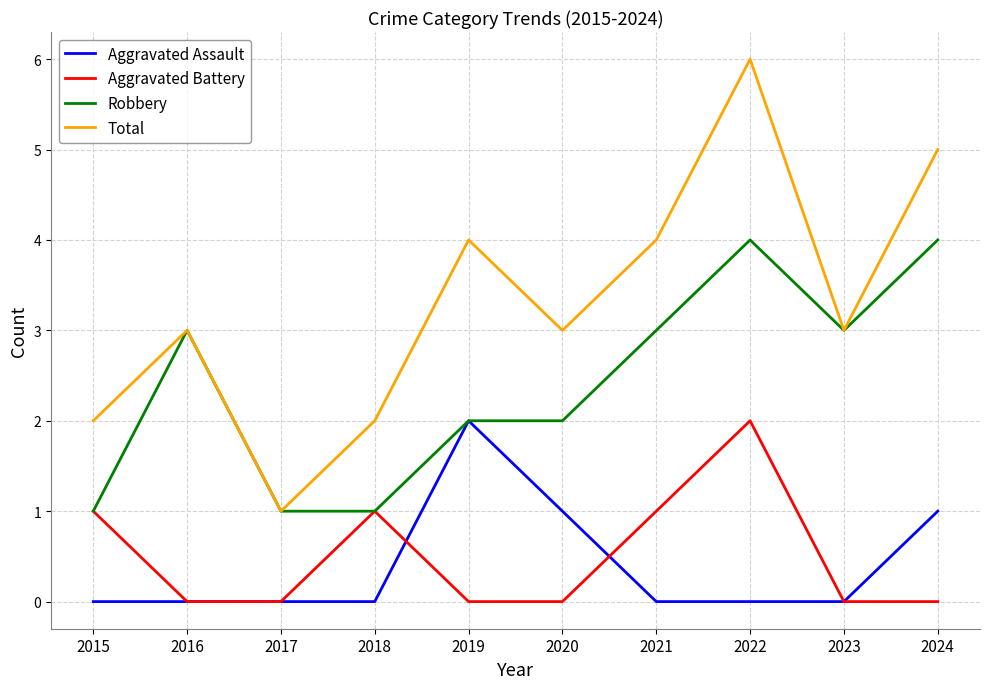

What are all the series names shown in the legend?

Aggravated Assault, Aggravated Battery, Robbery, Total